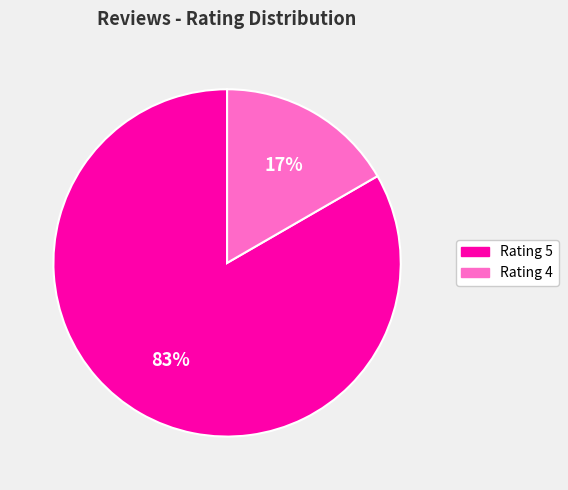

Count the number of slices in the pie.

2